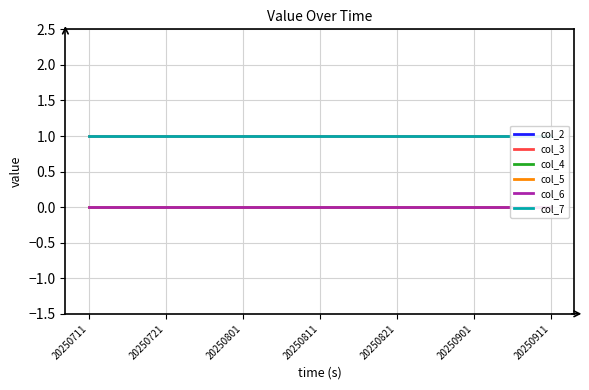

What is the maximum value shown in the chart?

1